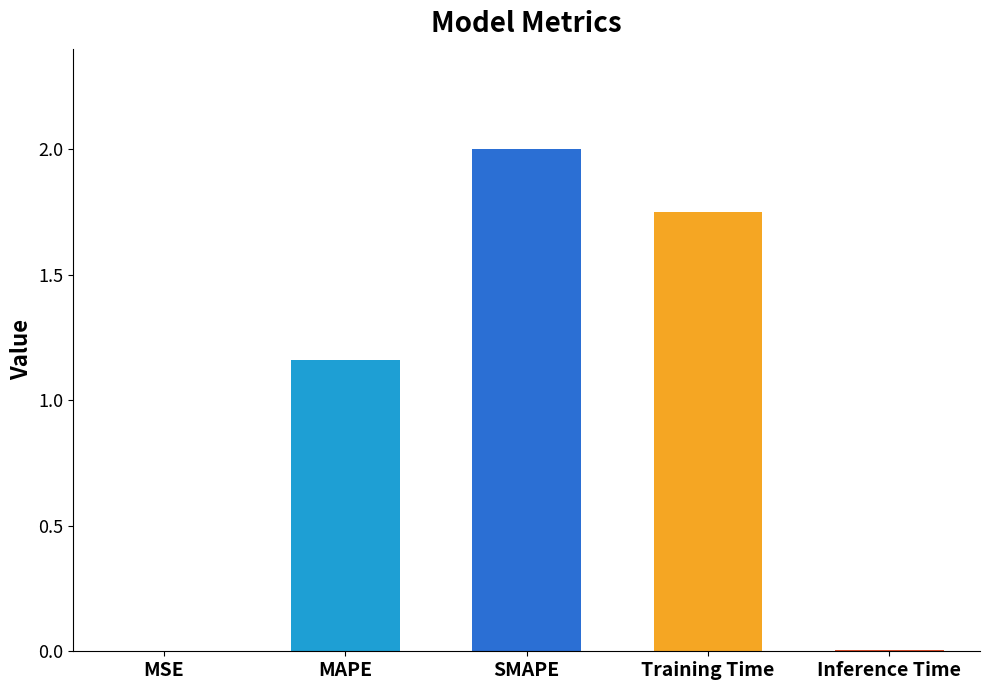

Which has a higher value, Training Time or MSE?

Training Time